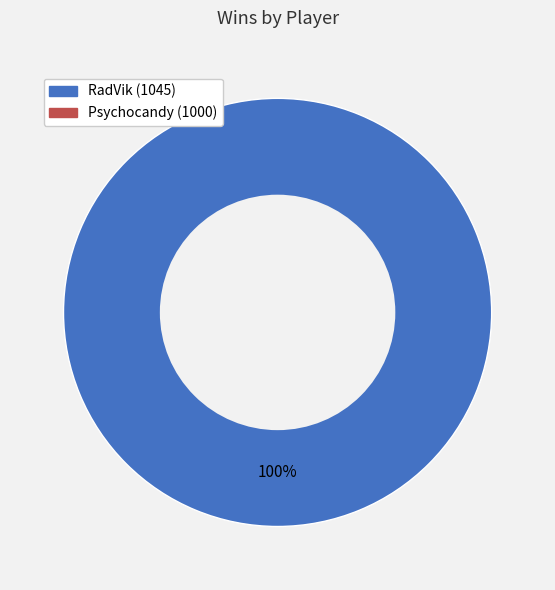

Is there a majority slice in this chart?

Yes